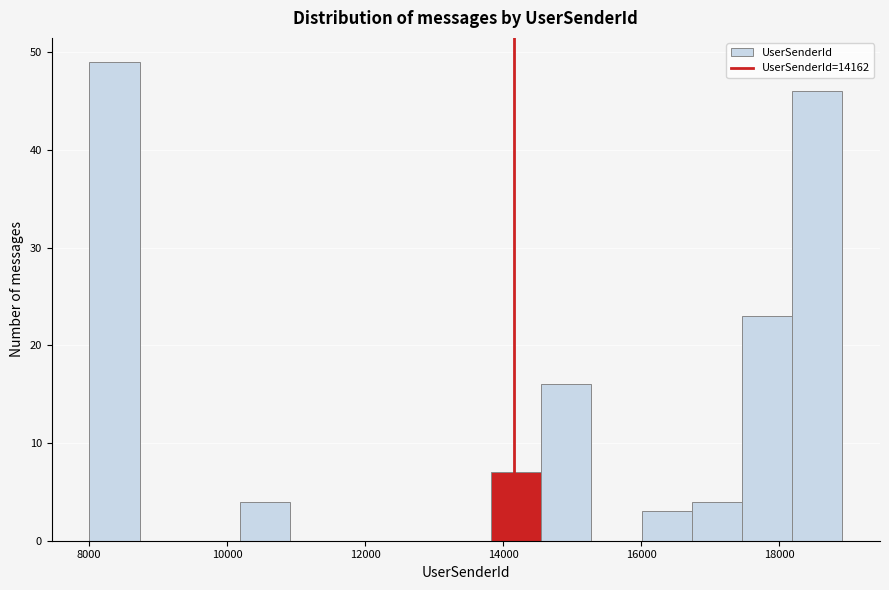

Read against the x-axis, roughly where is the centre of the tallest bar?

8400